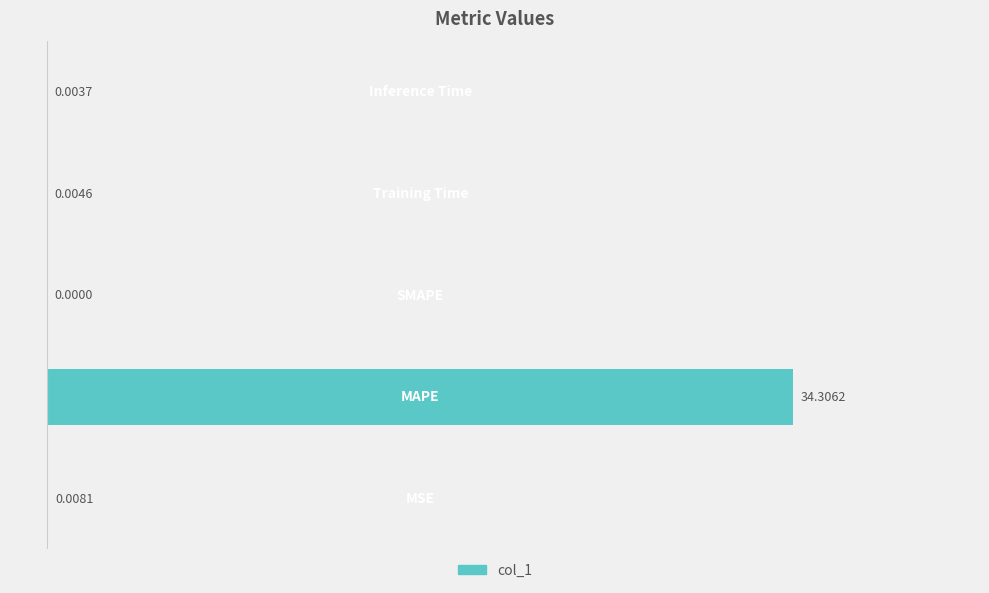

What is the sum of all values?

34.3